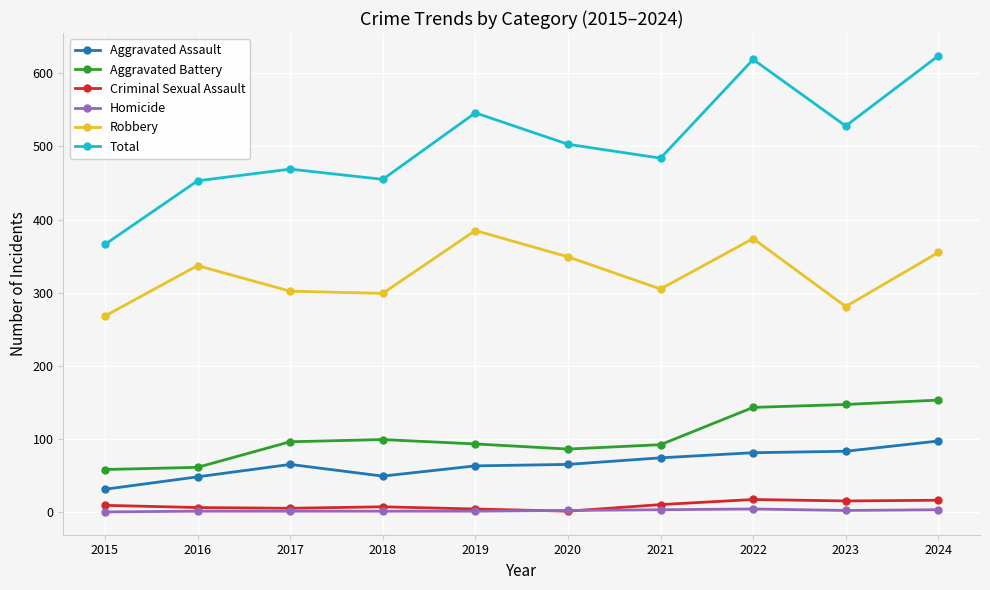

What is the value of the Criminal Sexual Assault point at the 3rd from the left?

5